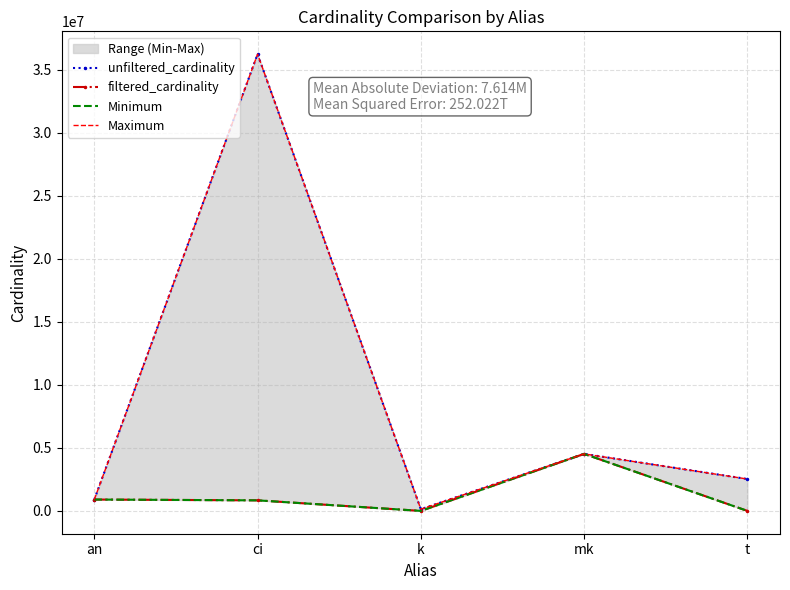

What is the minimum value for Minimum?

1